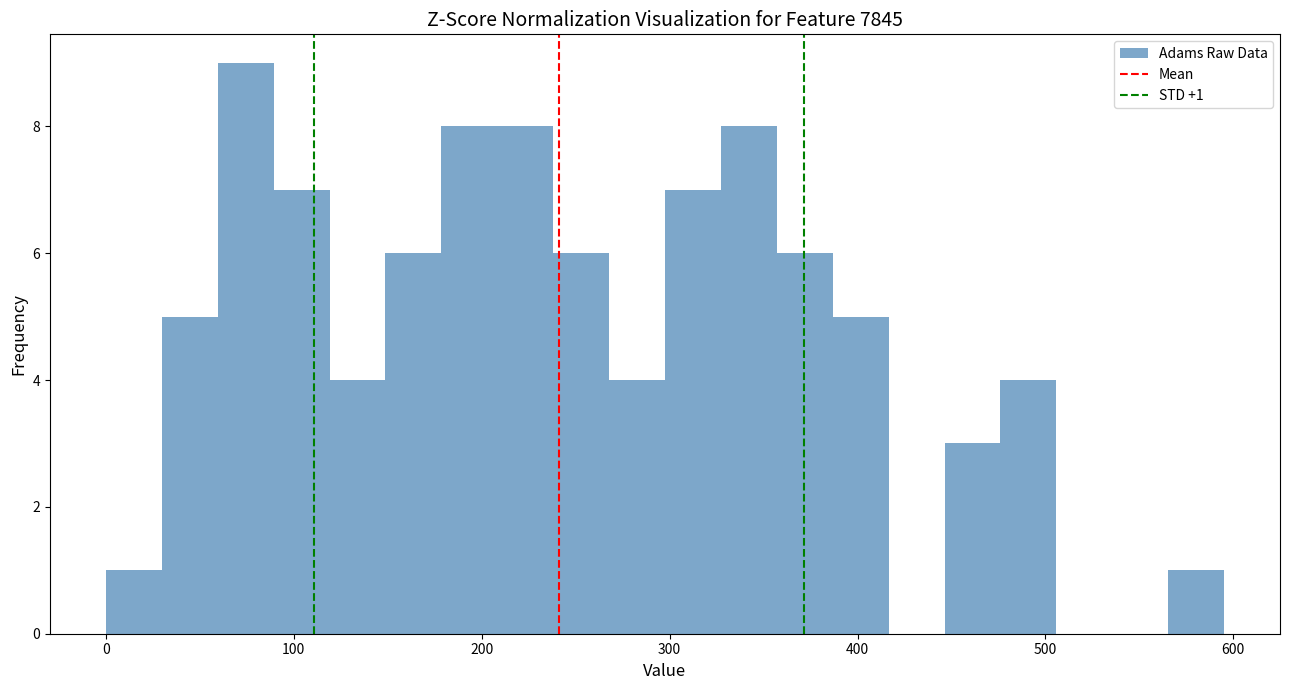

Around what value on the x-axis is the tallest bar? Give the approximate position of its centre, as read against the axis.

70